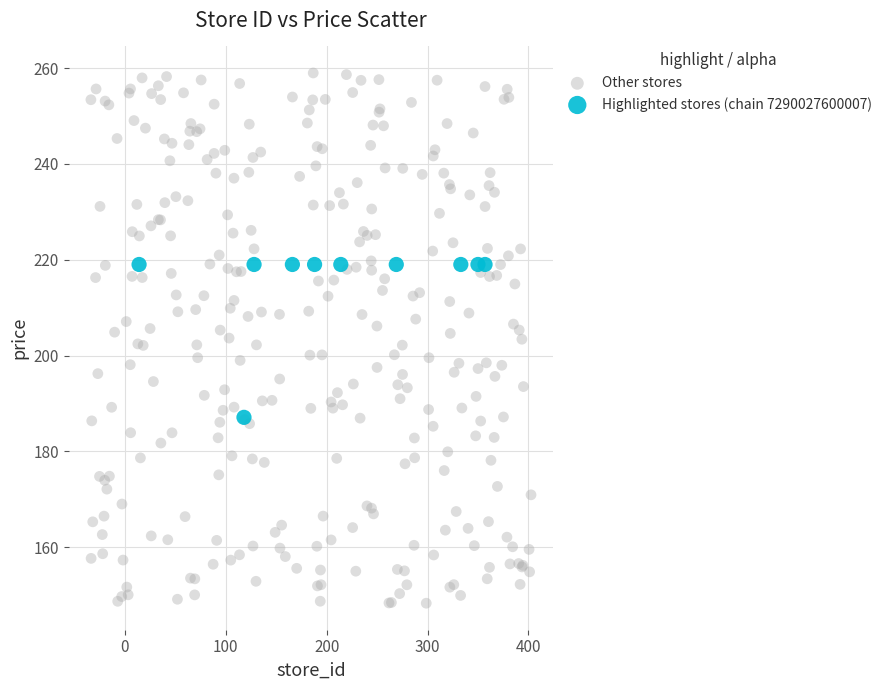

Which series contains the highest Y value?

Other stores